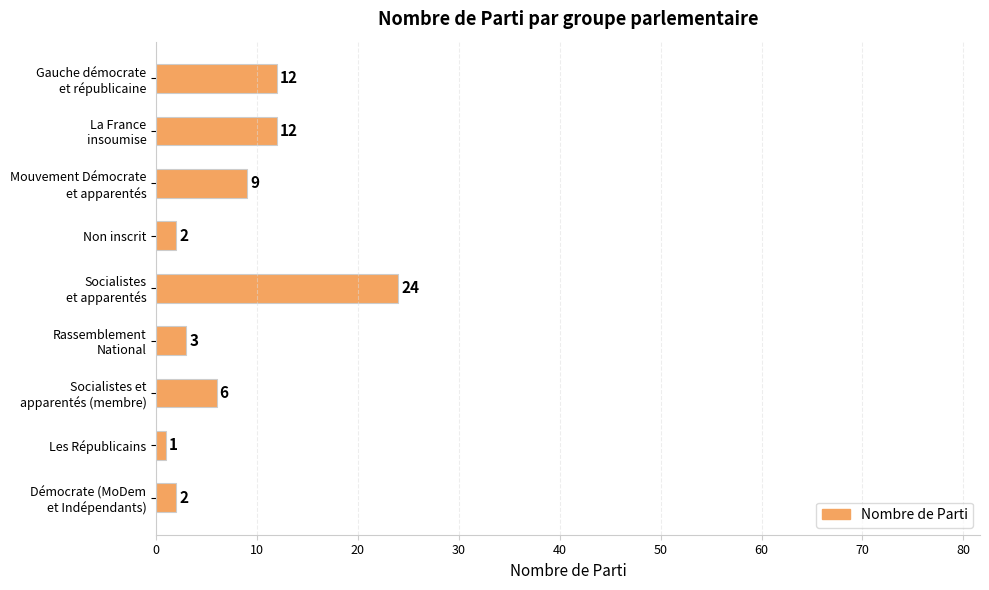

What is the difference between the second highest and minimum values?

11